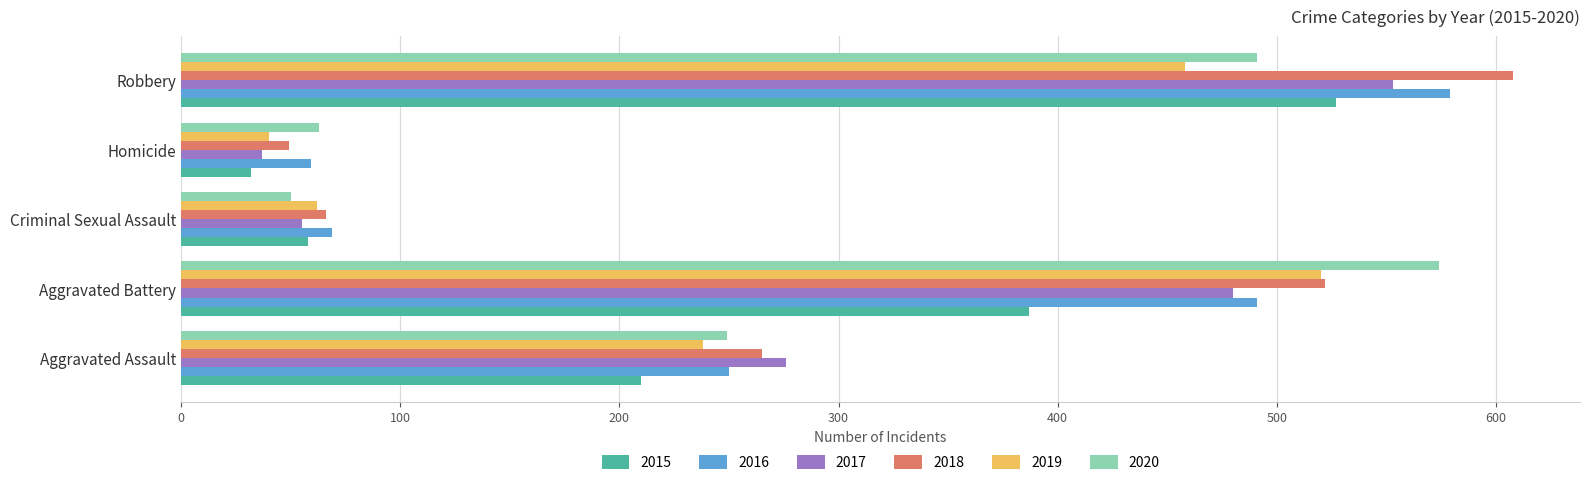

What is the average value of the 2019 series?

264